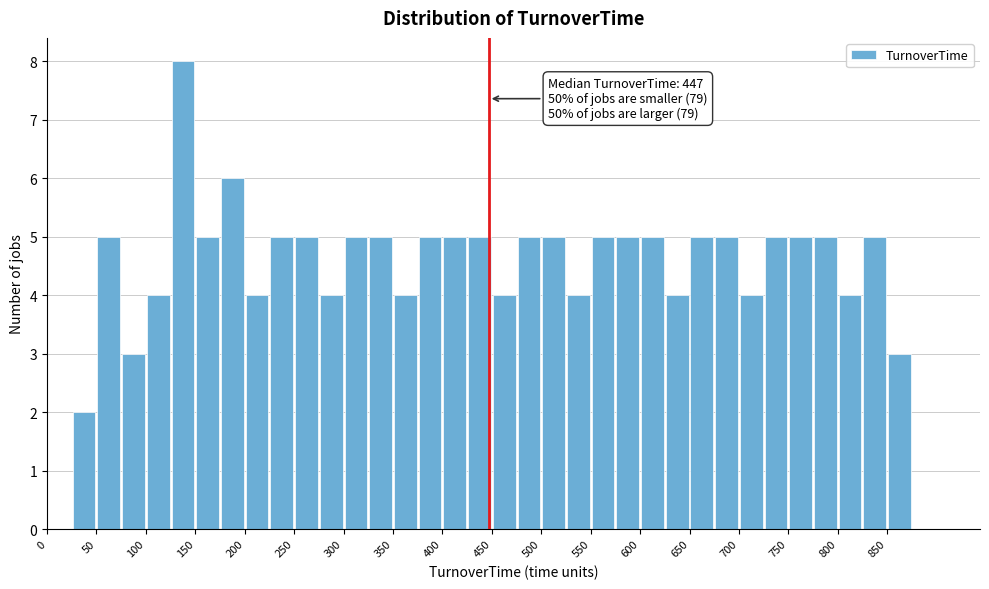

Over which range of the x-axis is the bar tallest?

125 to 150